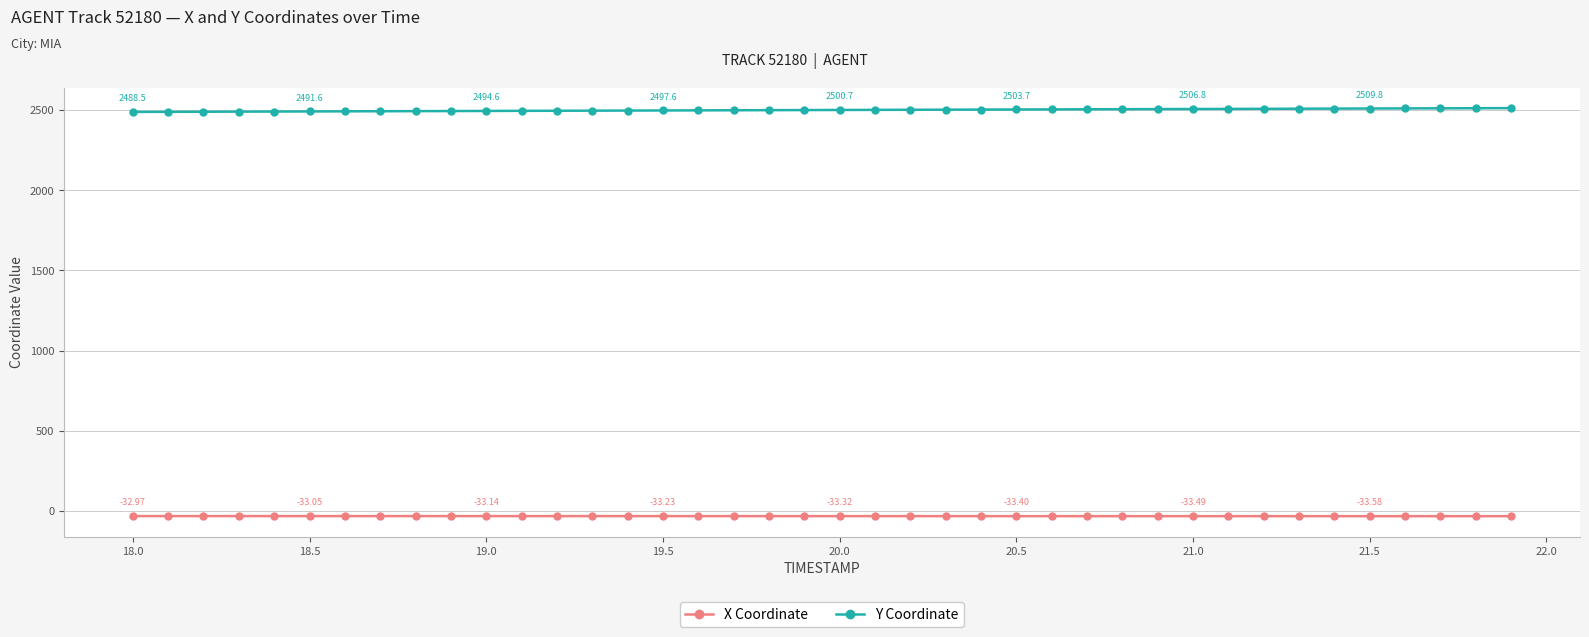

True or false: X Coordinate and Y Coordinate intersect in this chart.

False